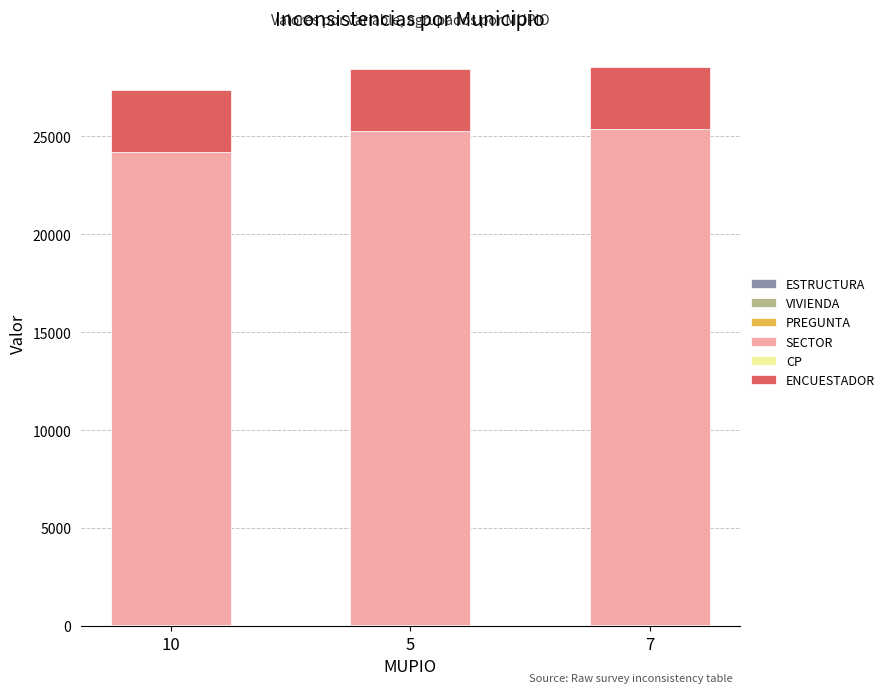

At which category is the sum across all series the highest?

7